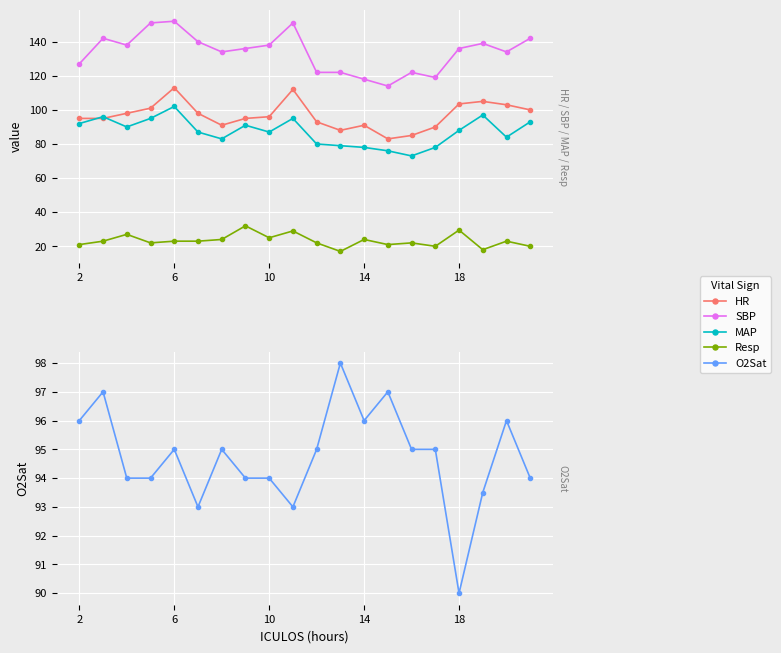

What are all the series names shown in the legend?

HR, SBP, MAP, Resp, O2Sat